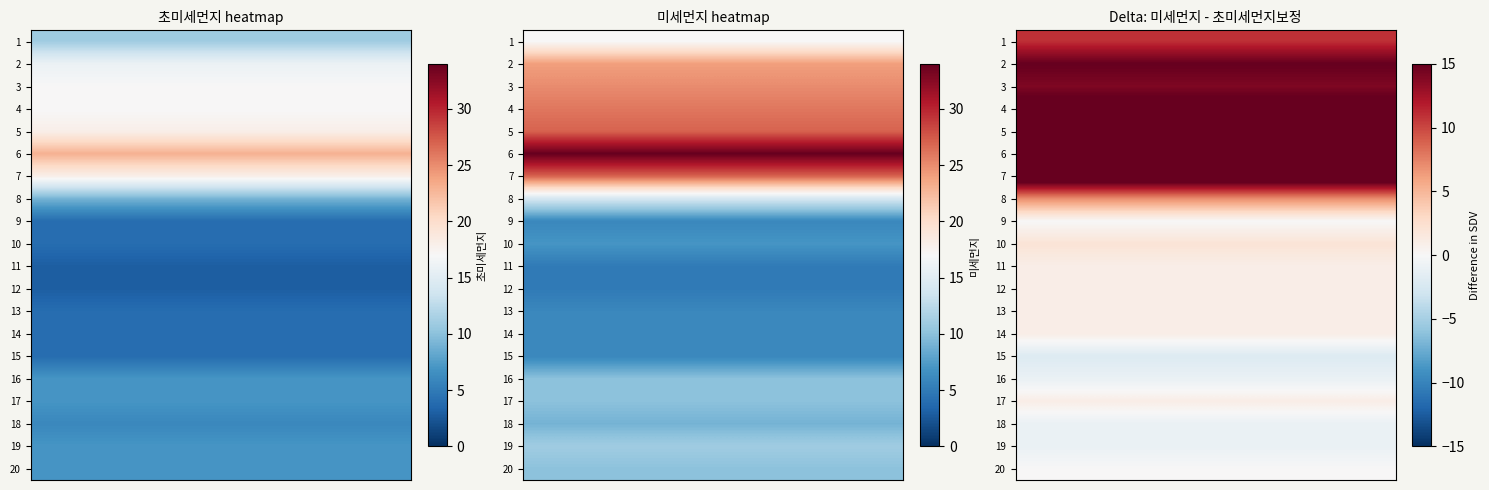

Reading left to right, what are all the values shown in this chart?

0: 11	16	17	17	18	23	18	9	4	4	3	3	4	4	4	7	7	6	7	7
1: 17	24	25	26	27	34	27	14	6	7	5	5	6	6	6	10	10	9	11	10
2: 6	9	11	10	9	6	9	7	6	5	4	4	5	5	8	11	9	10	12	10